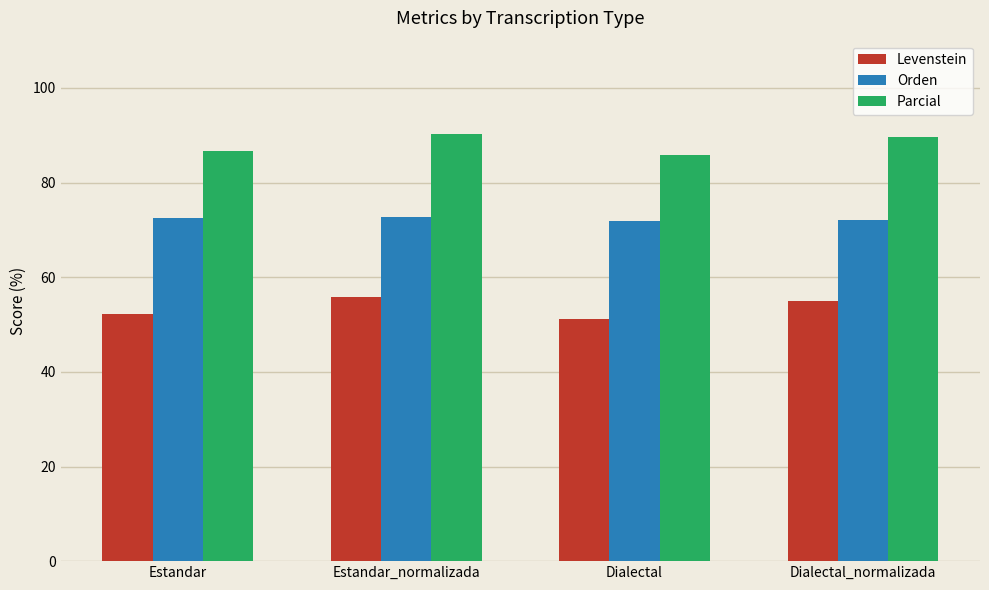

How many values in the Parcial series are below 89?

2